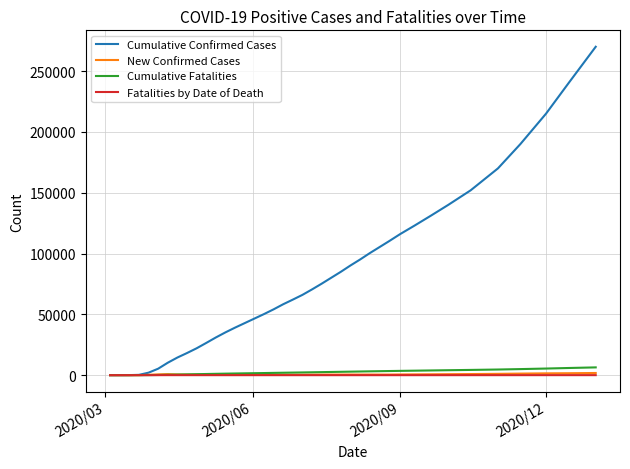

Which series has the largest range (max minus min)?

Cumulative Confirmed Cases